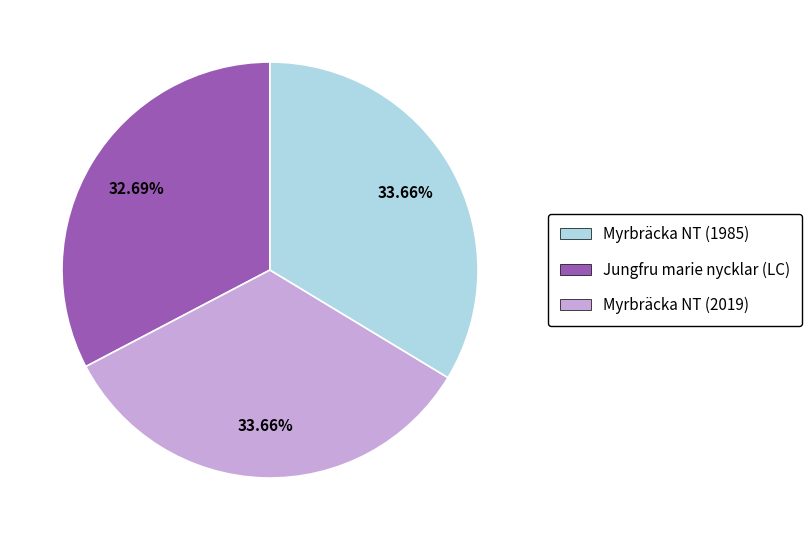

Is it true that Myrbräcka NT (2019) is 34% of the pie?

True